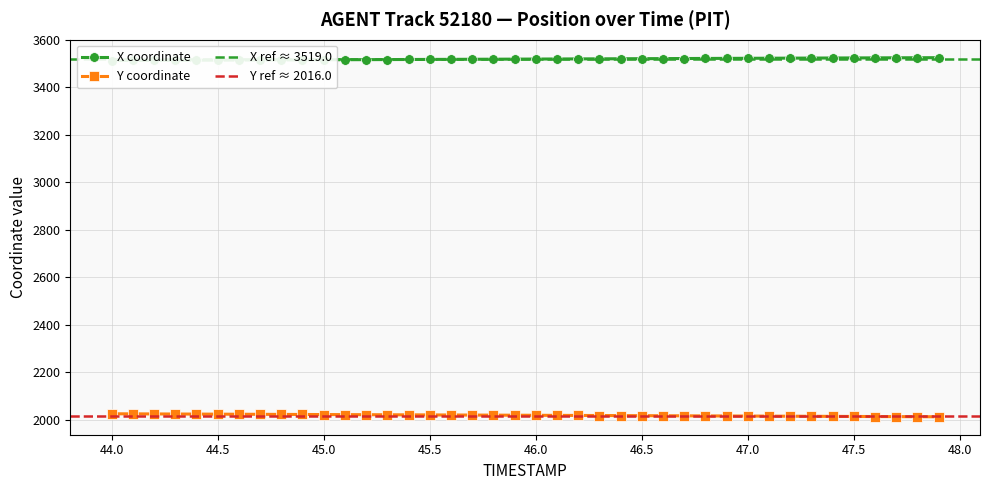

Does the chart have visible grid lines?

Yes